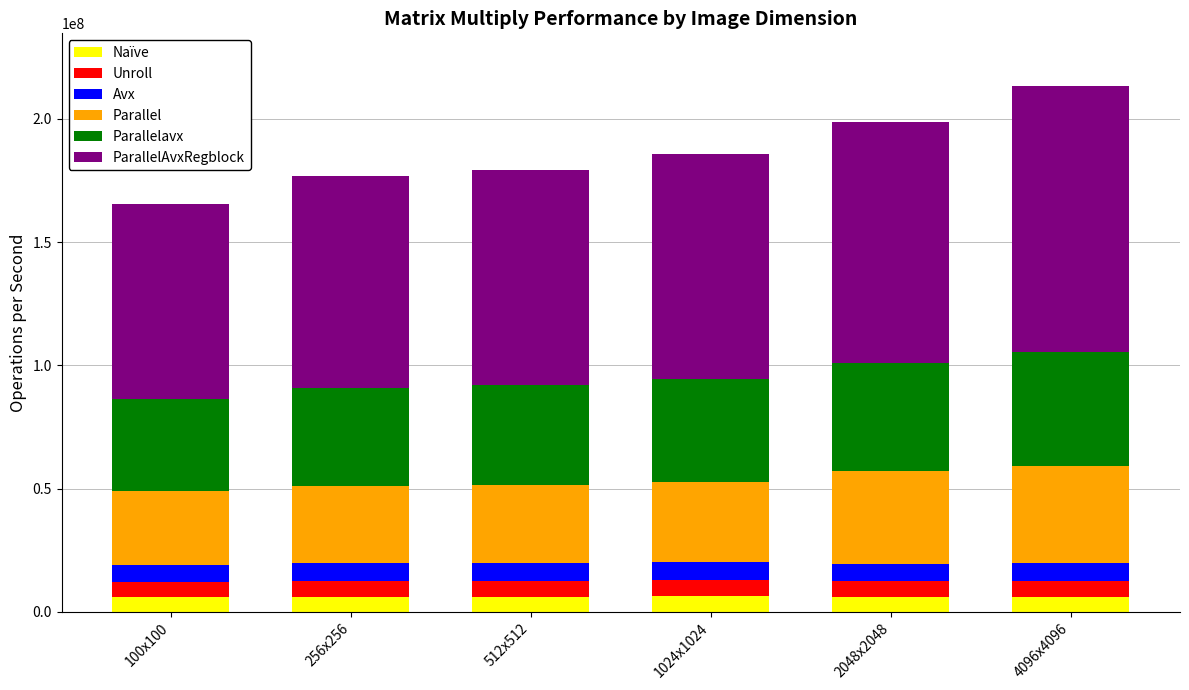

What is the sum of the Naïve values at 2048x2048 and 1024x1024?

12206570